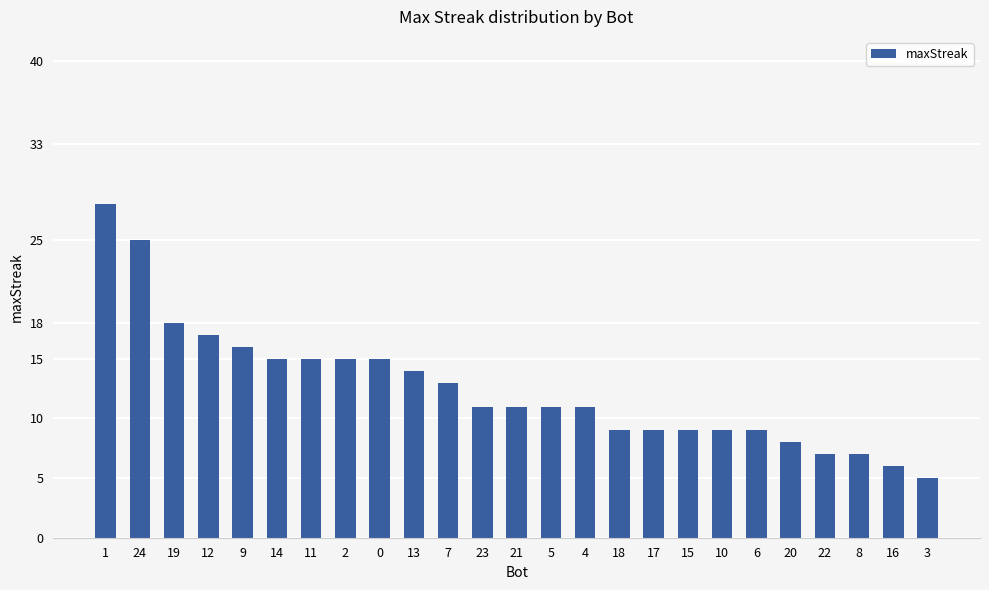

What position from the right is 16?

2